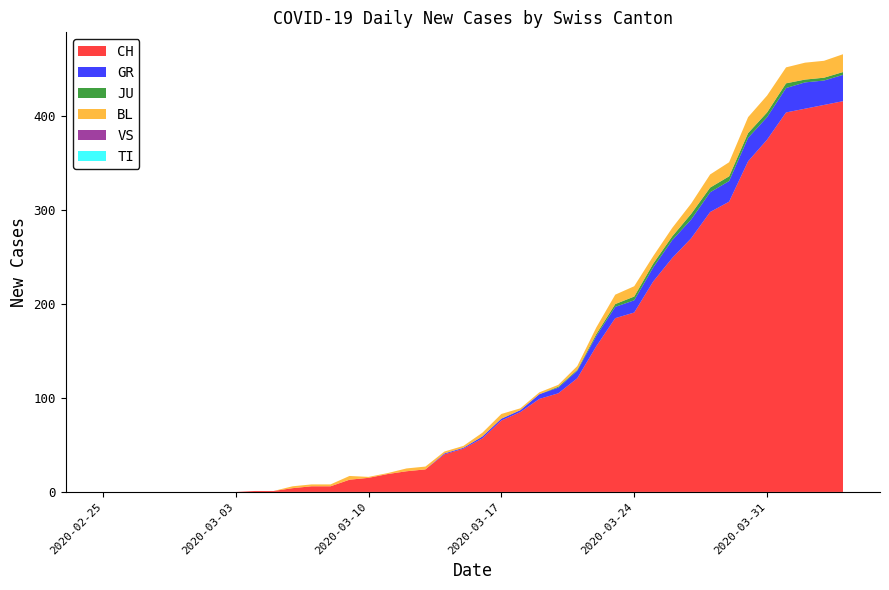

Reading left to right, transcribe all the data shown in this chart.

CH: 0	0	0	0	0	0	0	0	1	1	4	6	6	13	15	19	22	24	40	46	57	76	85	99	105	121	155	185	191	224	249	270	298	309	352	375	404	408	412	416
GR: 0	0	0	0	0	0	0	0	0	0	0	0	0	0	0	0	0	0	1	1	2	2	2	5	6	8	11	12	13	15	19	20	21	22	25	24	26	28	26	28
JU: 0	0	0	0	0	0	0	0	0	0	0	0	0	0	0	0	0	0	0	0	0	0	0	0	1	1	2	3	4	4	4	6	5	5	5	5	5	3	3	3
BL: 0	0	0	0	0	0	0	0	0	0	2	2	2	4	1	1	3	3	2	2	4	5	2	2	2	4	7	10	11	8	9	11	14	15	17	18	17	18	18	19
VS: 0	0	0	0	0	0	0	0	0	0	0	0	0	0	0	0	0	0	0	0	0	0	0	0	0	0	0	0	0	0	0	0	0	0	0	0	0	0	0	0
TI: 0	0	0	0	0	0	0	0	0	0	0	0	0	0	0	0	0	0	0	0	0	0	0	0	0	0	0	0	0	0	0	0	0	0	0	0	0	0	0	0